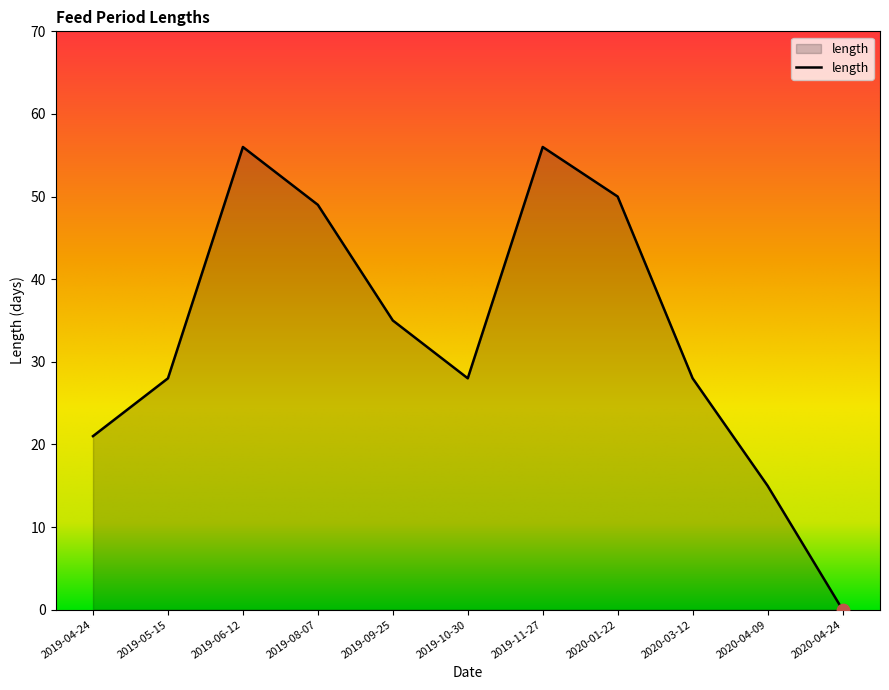

What is the change in value from 2019-09-25 to 2020-03-12?

-7